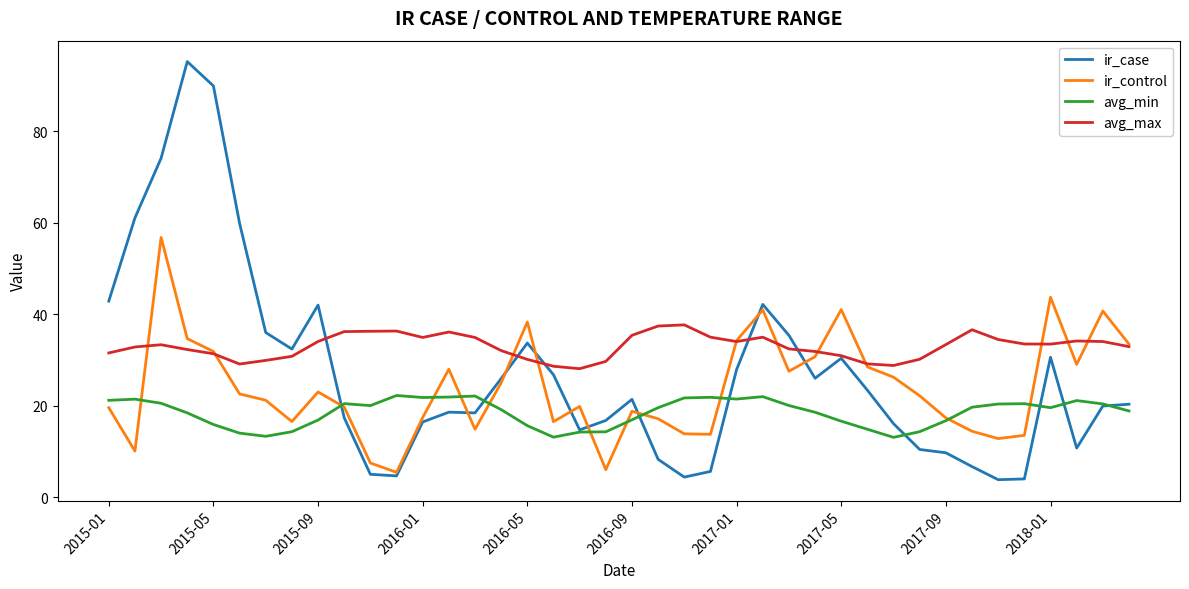

What is the sum of all avg_min values?

740.6